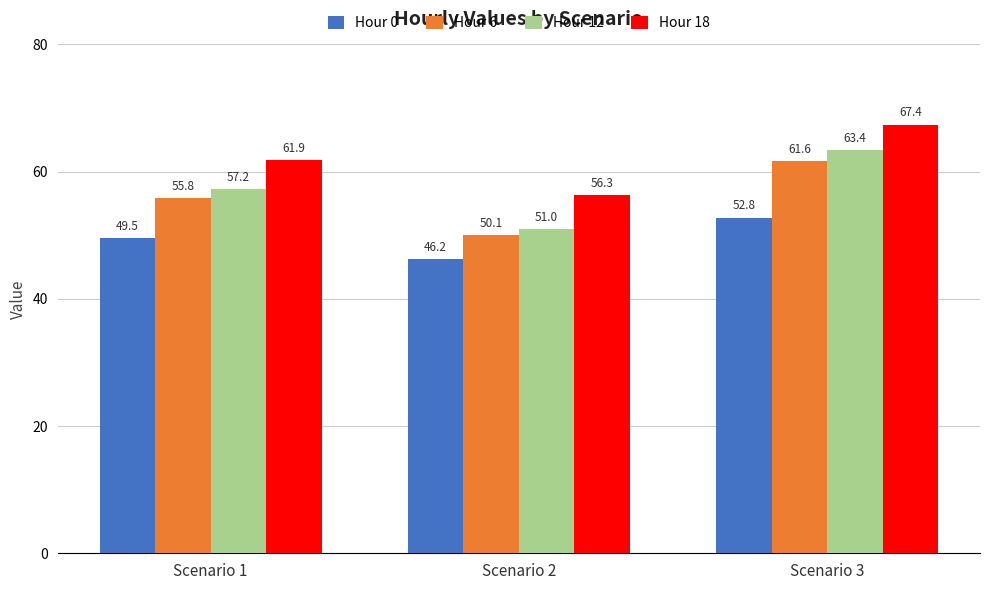

Where does the Hour 12 series first go above 57?

Scenario 1